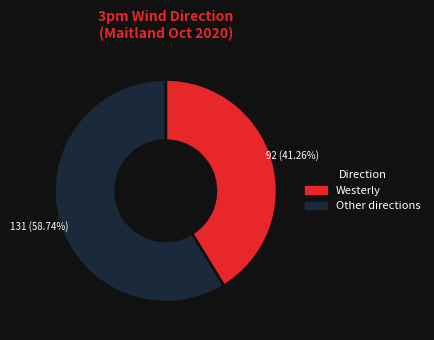

Rank the categories by value from highest to lowest.

Other directions, Westerly